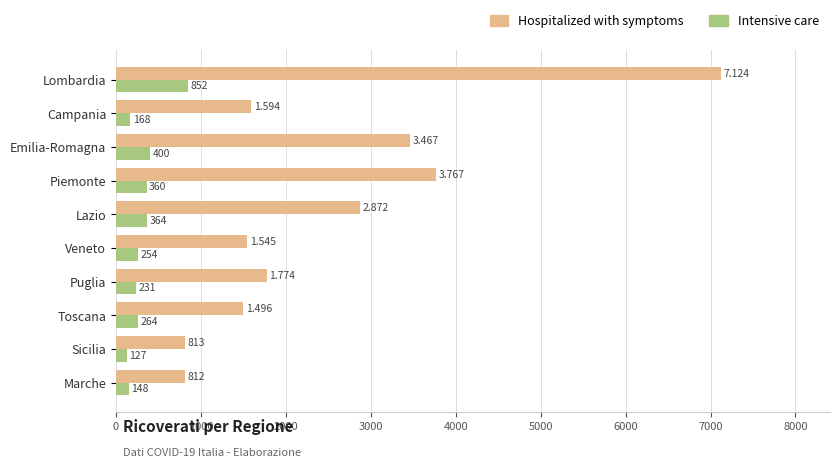

Is the value of Hospitalized with symptoms at Sicilia greater than the value of Intensive care at Marche?

Yes